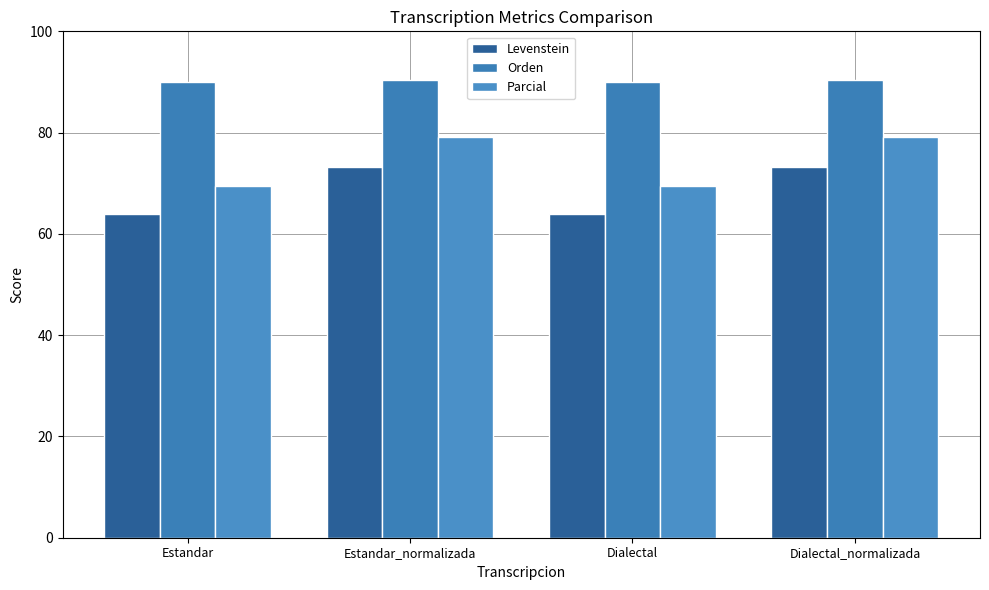

What position from the right is Dialectal?

2